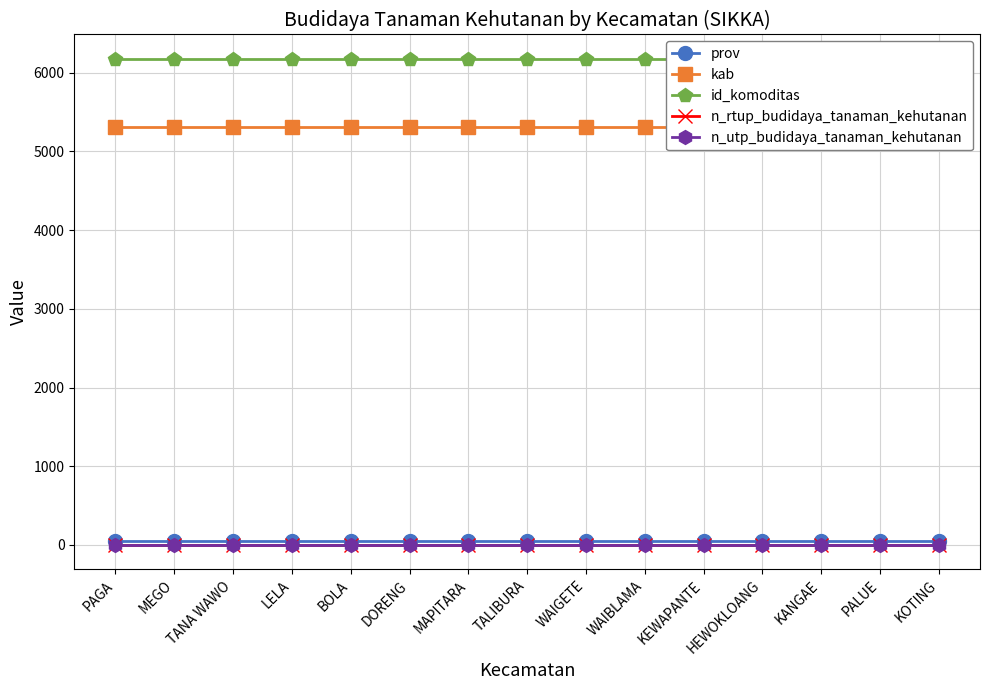

At KOTING, list the series in order from smallest to largest.

n_rtup_budidaya_tanaman_kehutanan, n_utp_budidaya_tanaman_kehutanan, prov, kab, id_komoditas